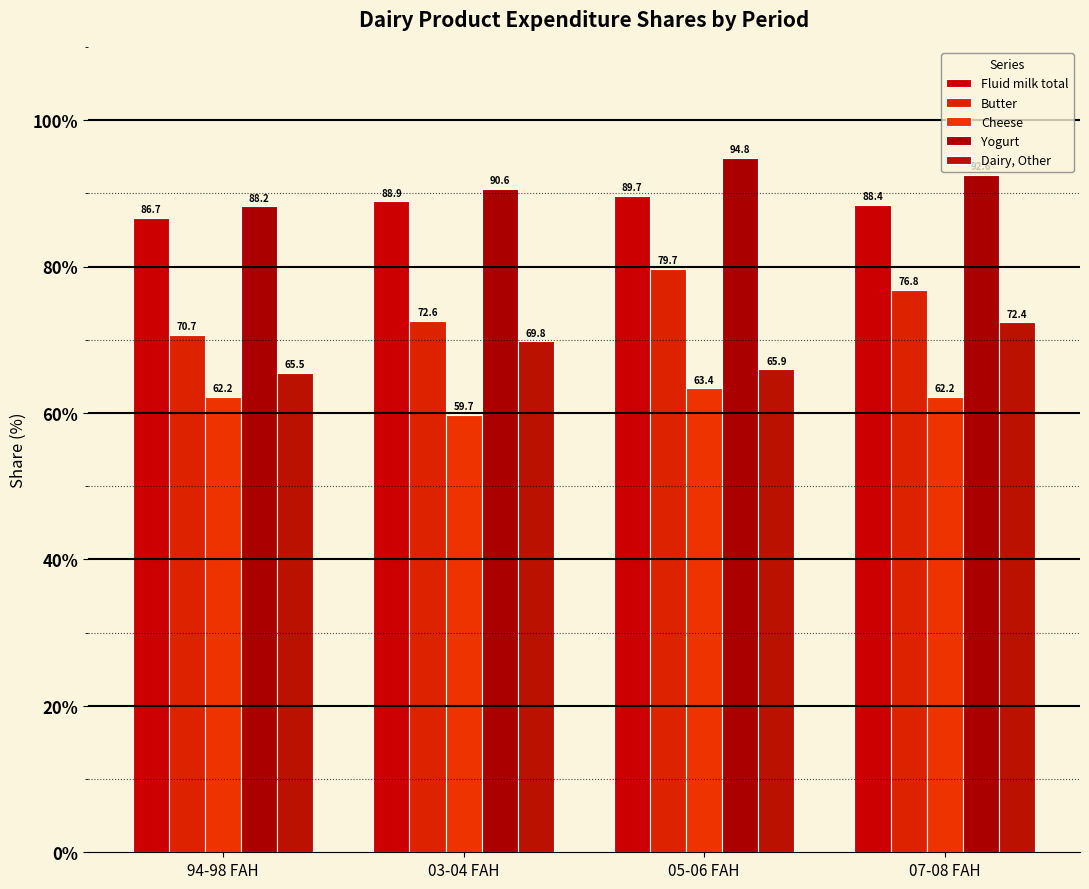

What is the maximum value shown in the chart?

94.8